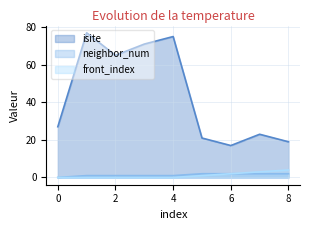

Is it true that neighbor_num equals 1 at 0?

False